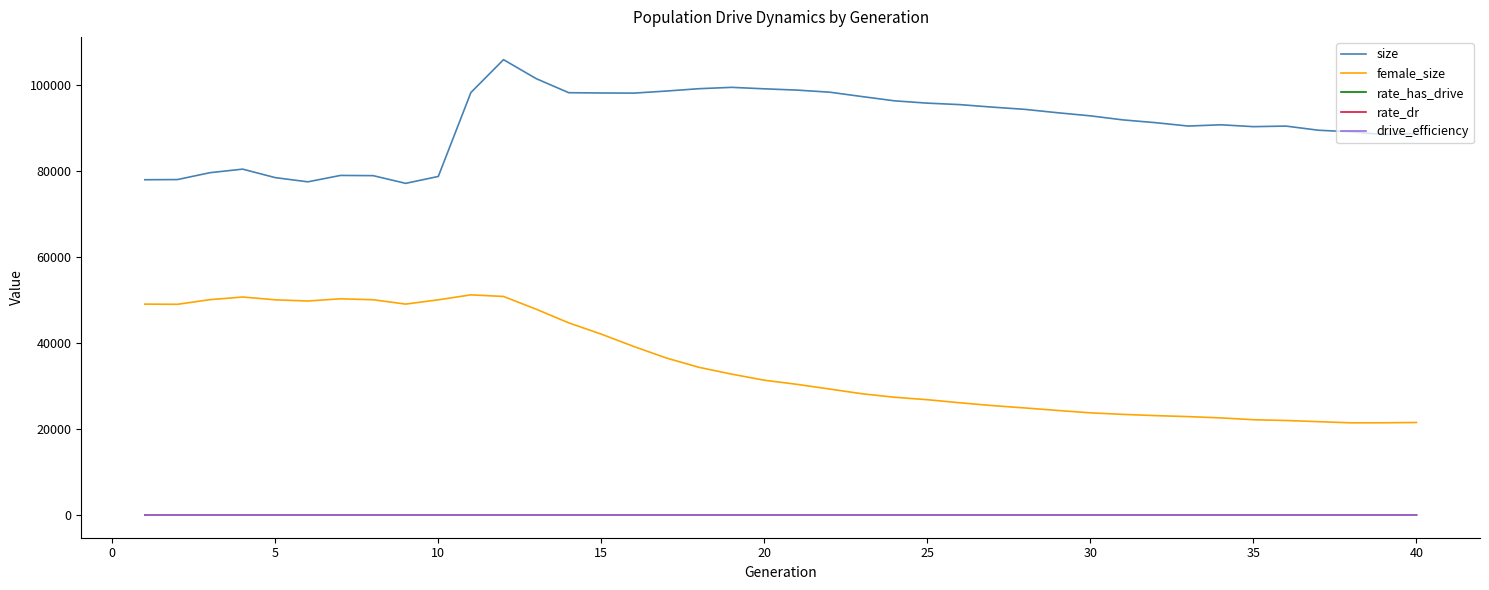

Is this an area chart (filled region under the line)?

No